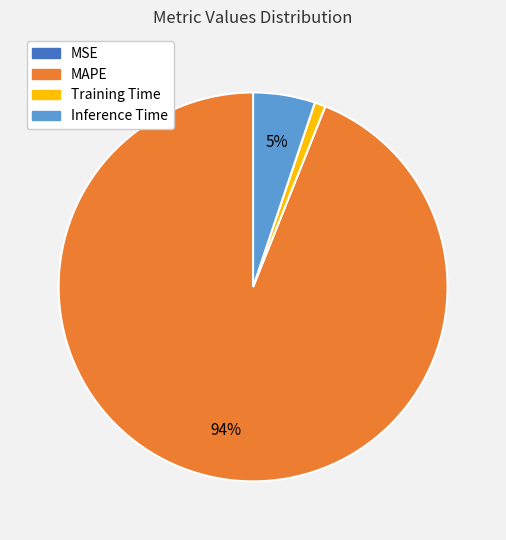

Is there a majority slice in this chart?

Yes